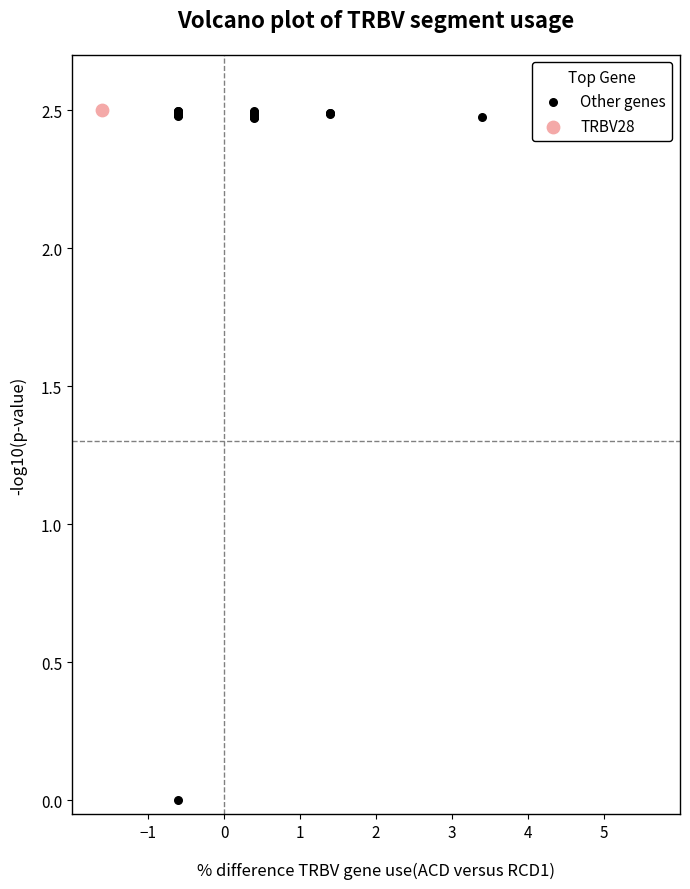

What are all the series names shown in the legend?

Other genes, TRBV28